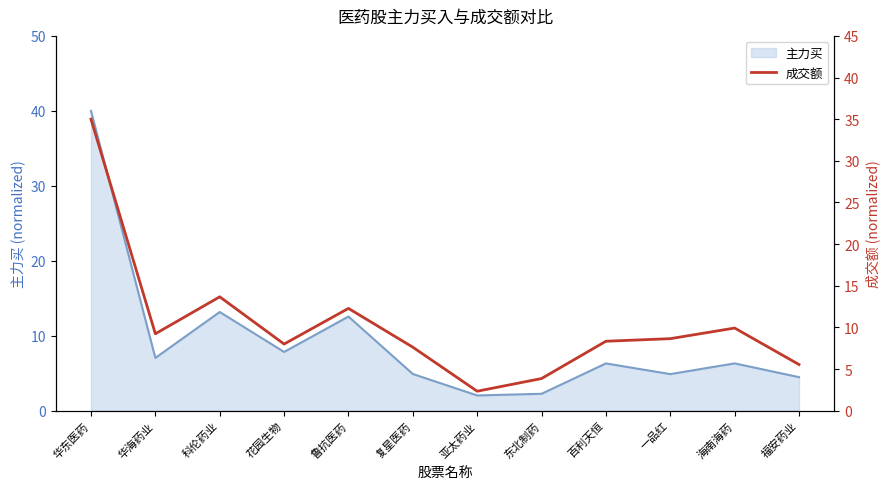

What position from the left is 科伦药业?

3